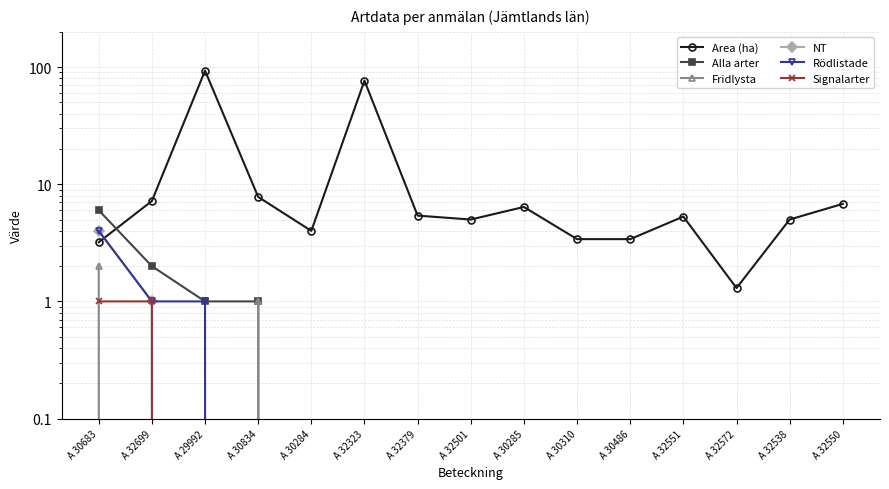

Which series has the widest spread of values?

Area (ha)